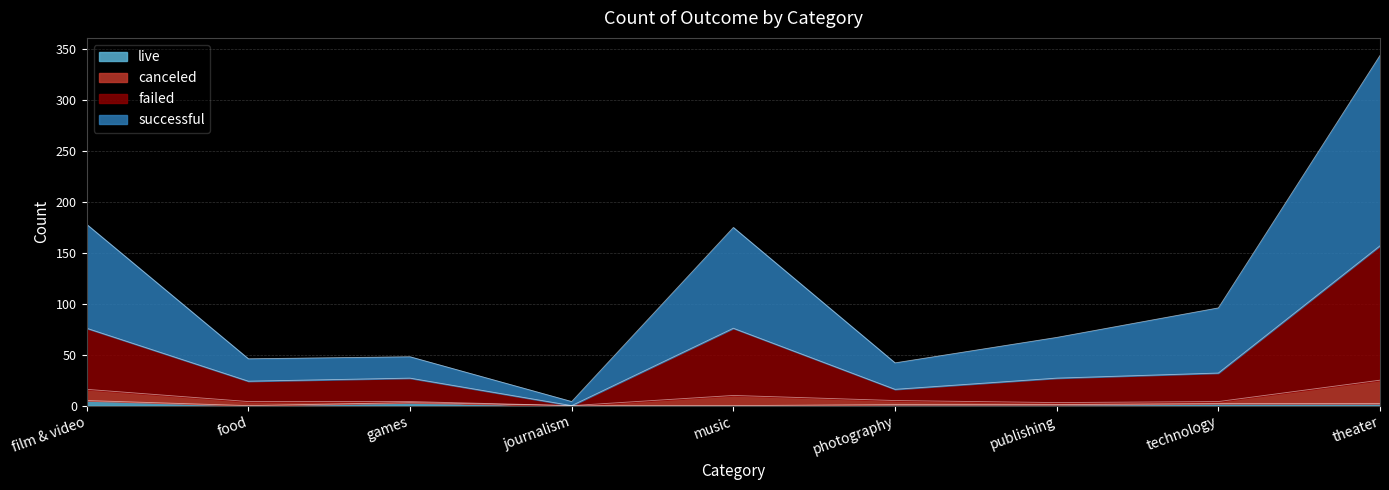

True or false: failed and live cross at least once.

False